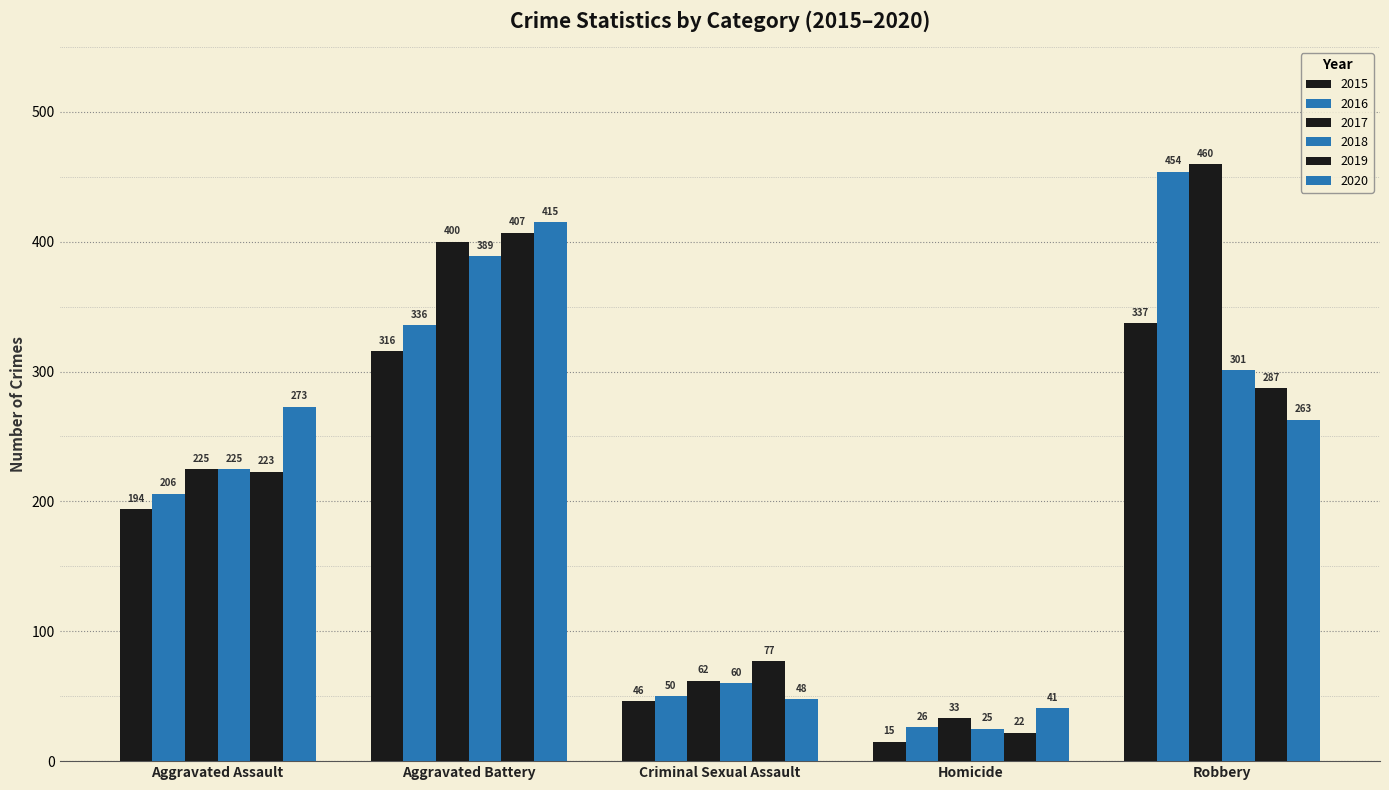

Reading right to left, what are all the values shown in this chart?

2015: 337	15	46	316	194
2016: 454	26	50	336	206
2017: 460	33	62	400	225
2018: 301	25	60	389	225
2019: 287	22	77	407	223
2020: 263	41	48	415	273